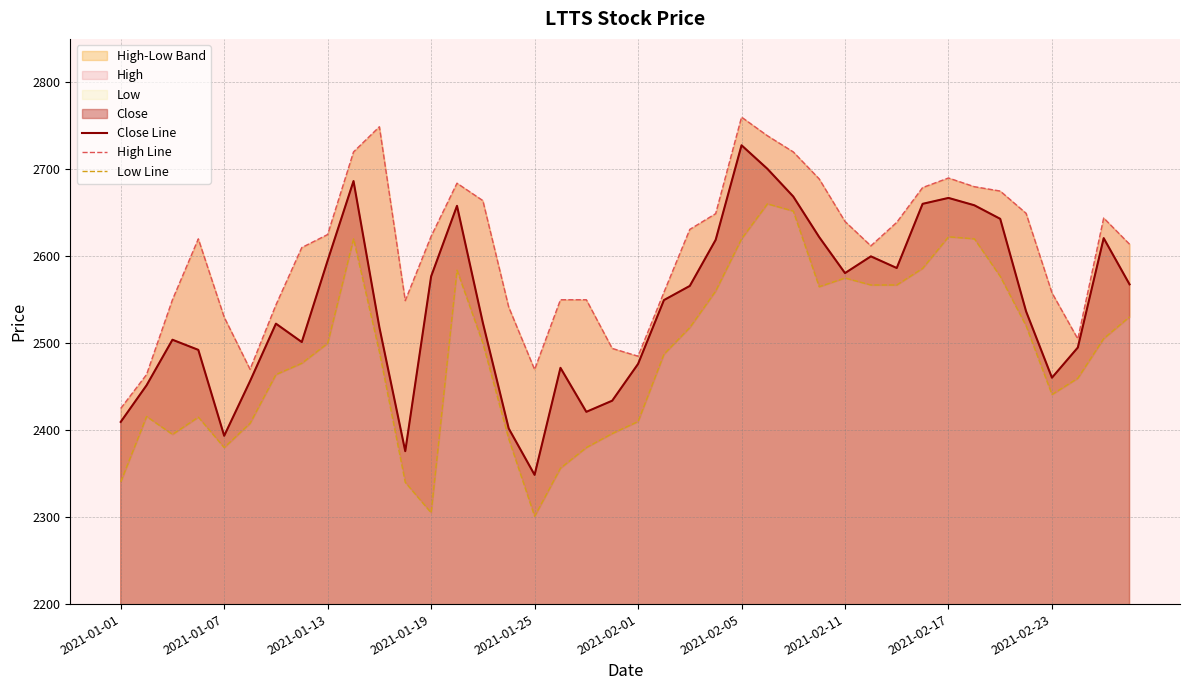

What is the value of the High Line point at the 20th from the left?

2494.0